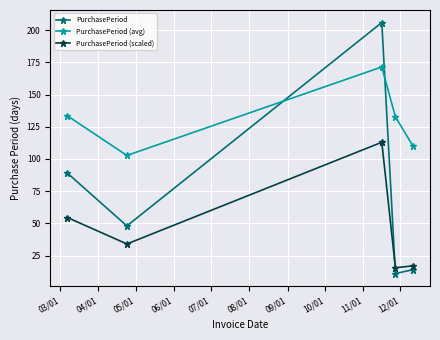

What are all the series names shown in the legend?

PurchasePeriod, PurchasePeriod (avg), PurchasePeriod (scaled)